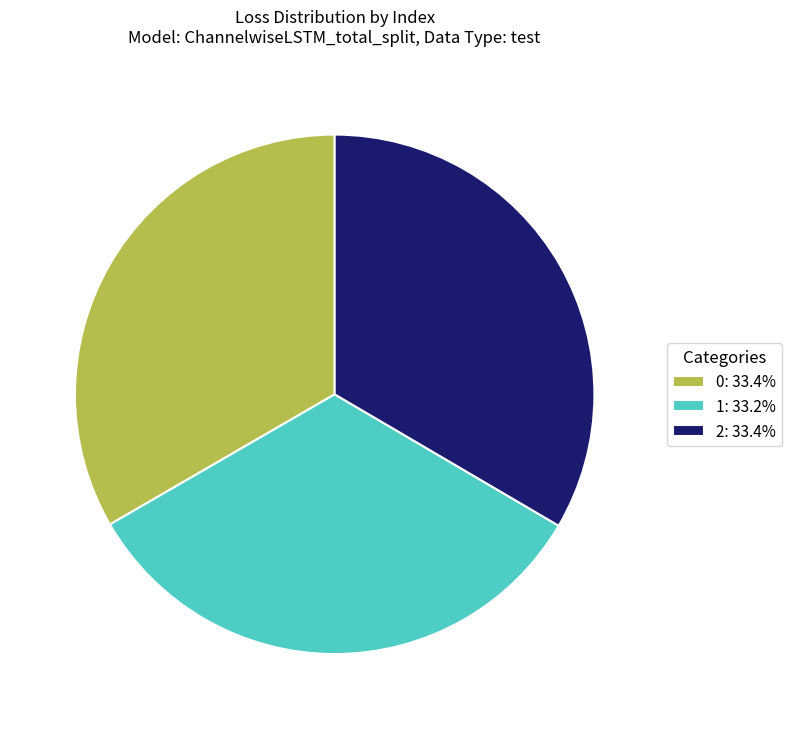

Is it true that 2 is 45% of the pie?

False